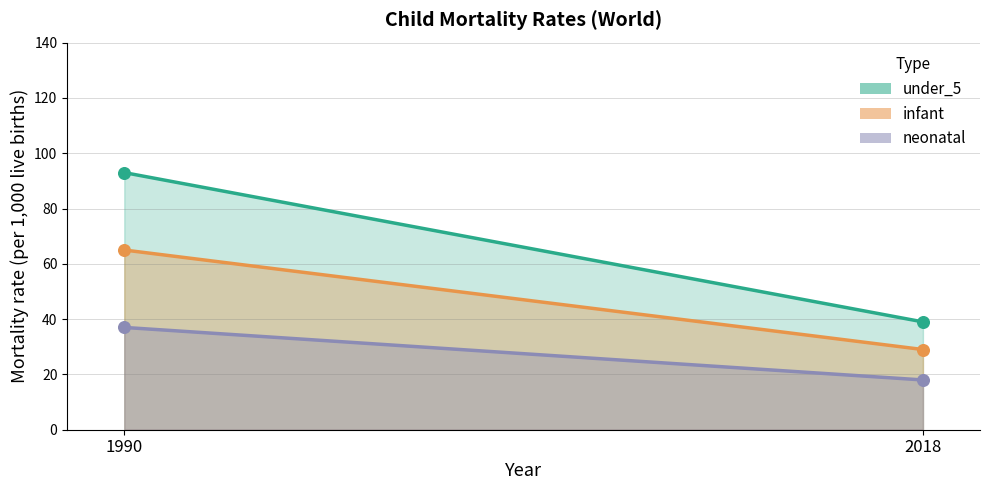

At which category is the sum across all series the highest?

1990